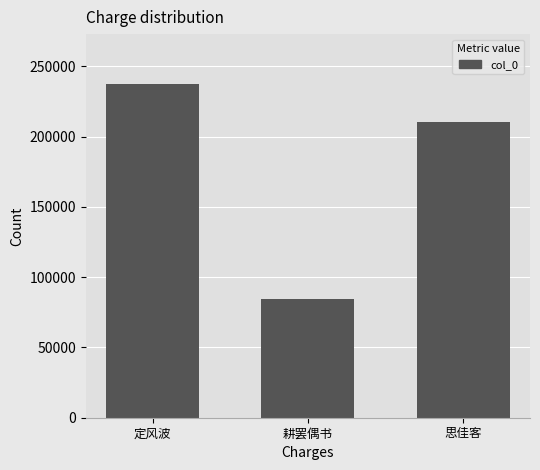

What is the sum of all values?

531957